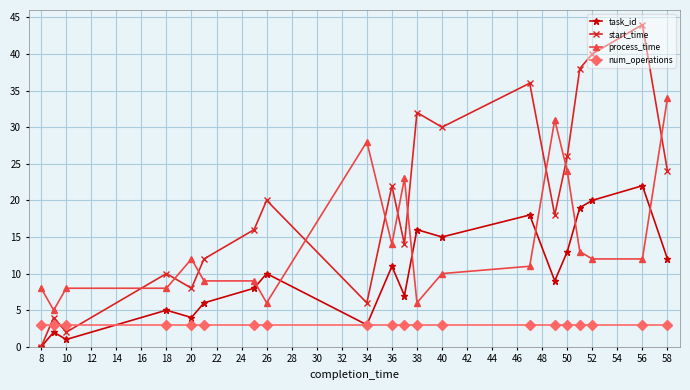

In task_id, how many points are lower than both neighbors (excluding endpoints)?

6